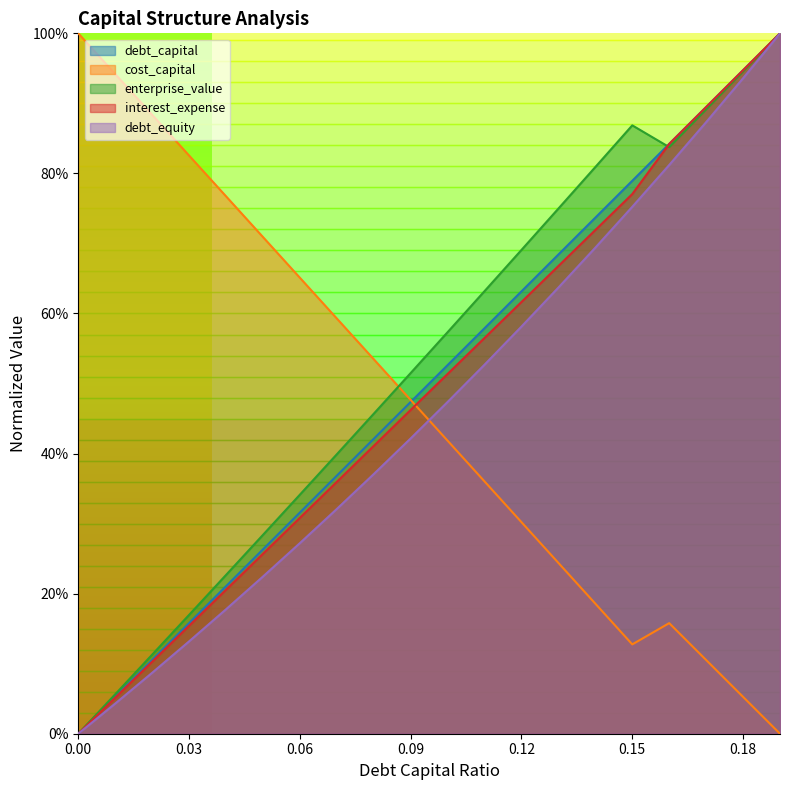

Does the chart display data point markers on the line(s)?

No